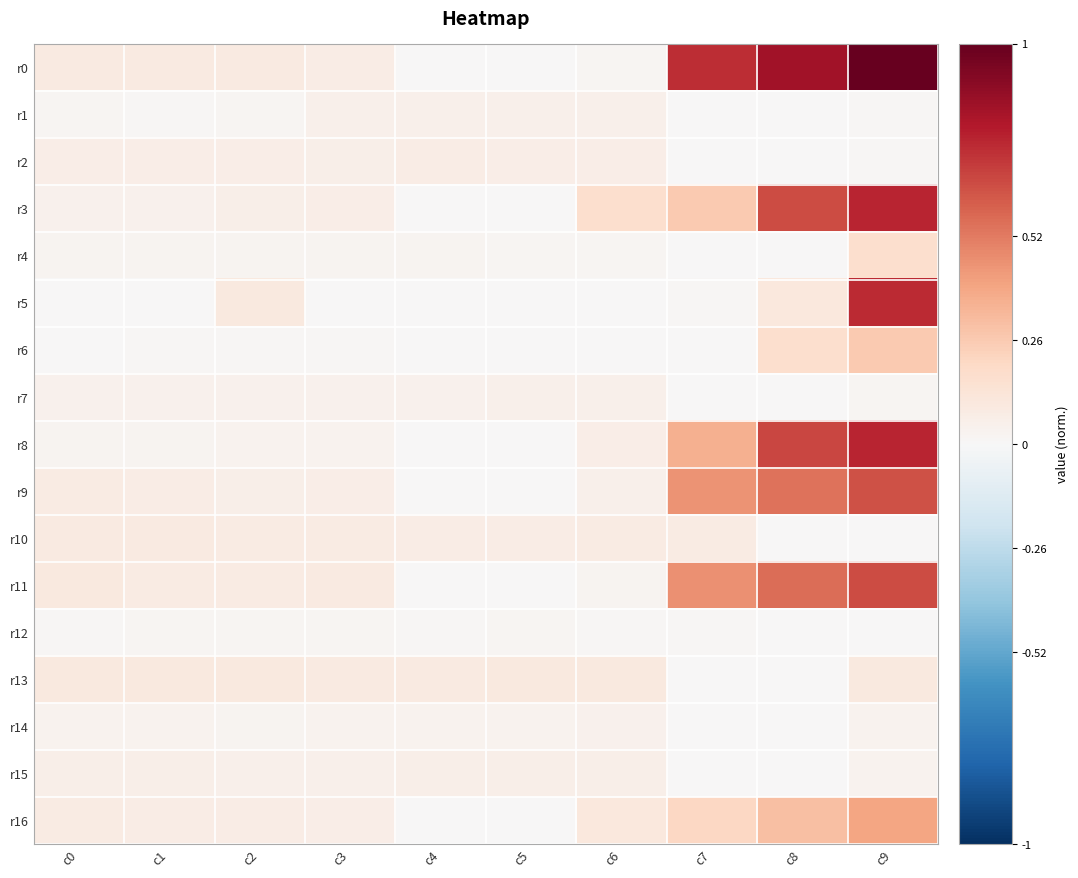

Which series has the largest range (max minus min)?

r0